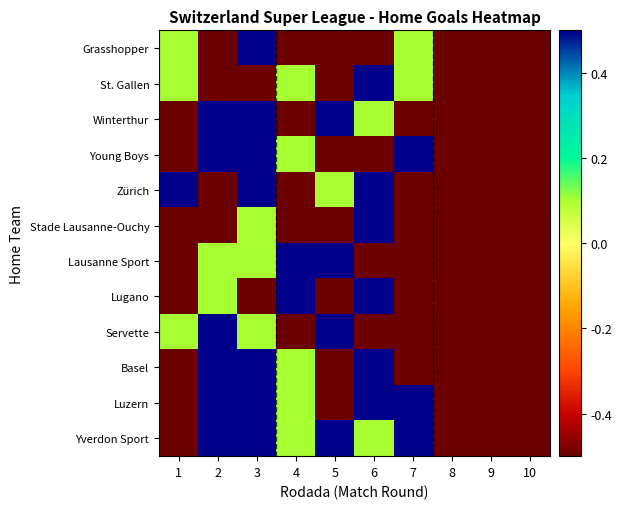

How many data points does each series have?

10